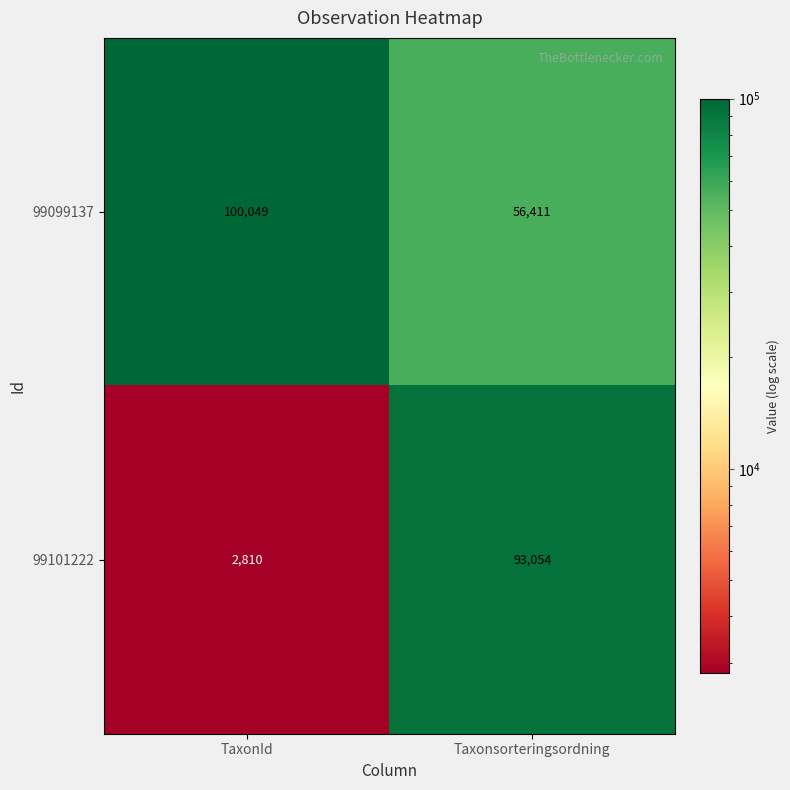

Reading right to left, list all the values displayed in this chart.

99099137: Taxonsorteringsordning=56411	TaxonId=100049
99101222: Taxonsorteringsordning=93054	TaxonId=2810